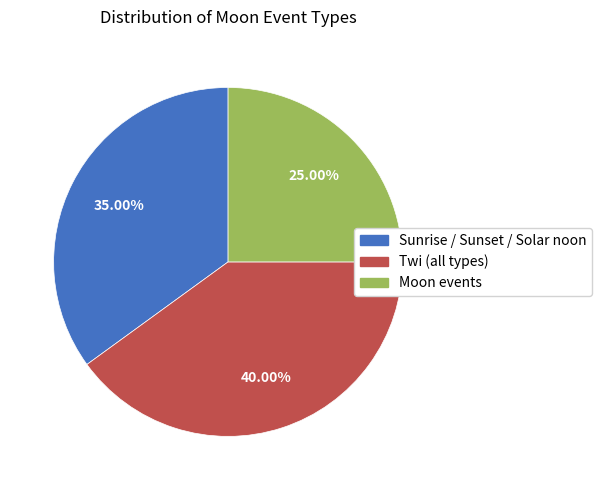

Is there any slice that represents more than half of the pie?

No